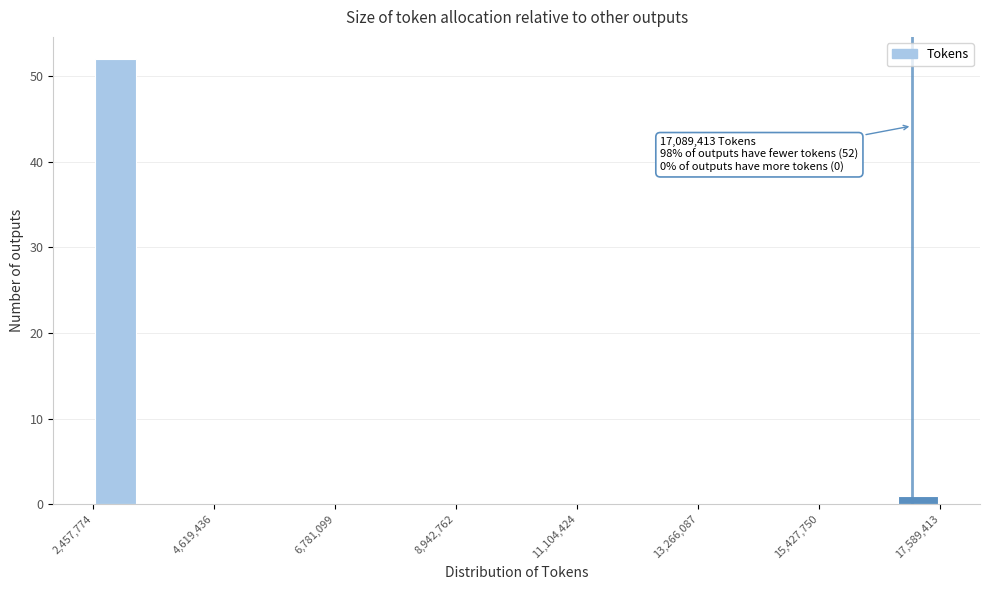

Read against the x-axis, roughly where is the centre of the tallest bar?

3000000